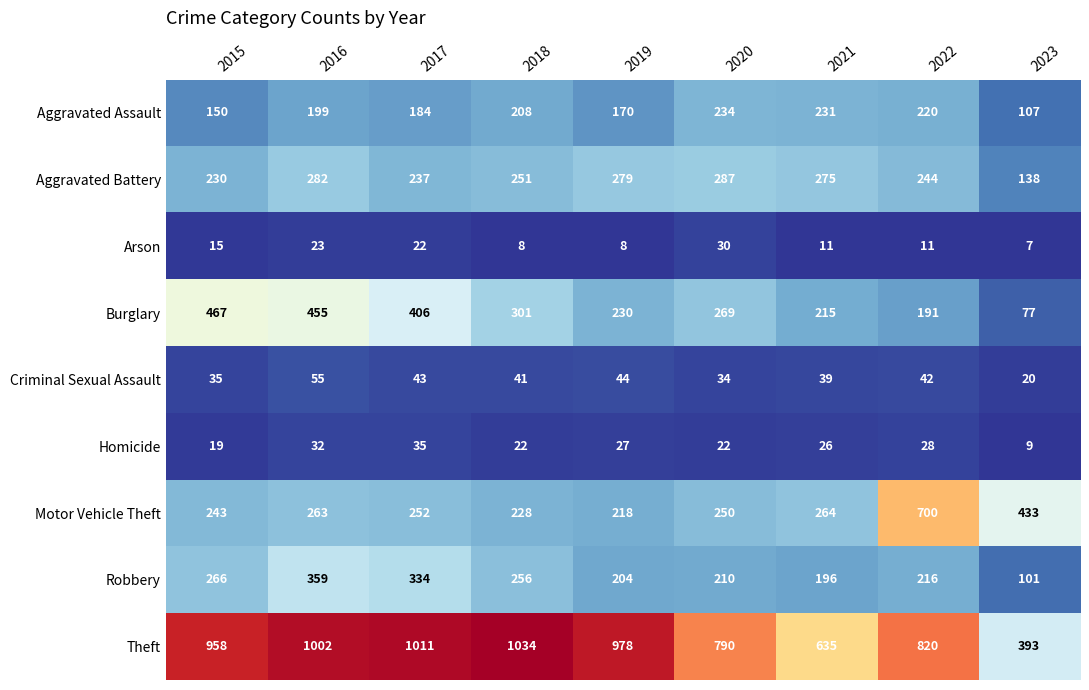

What is the minimum value shown in the chart?

7